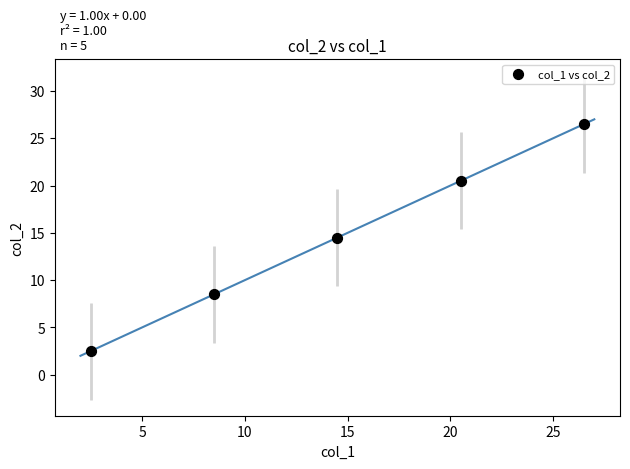

What is the average X value?

14.5